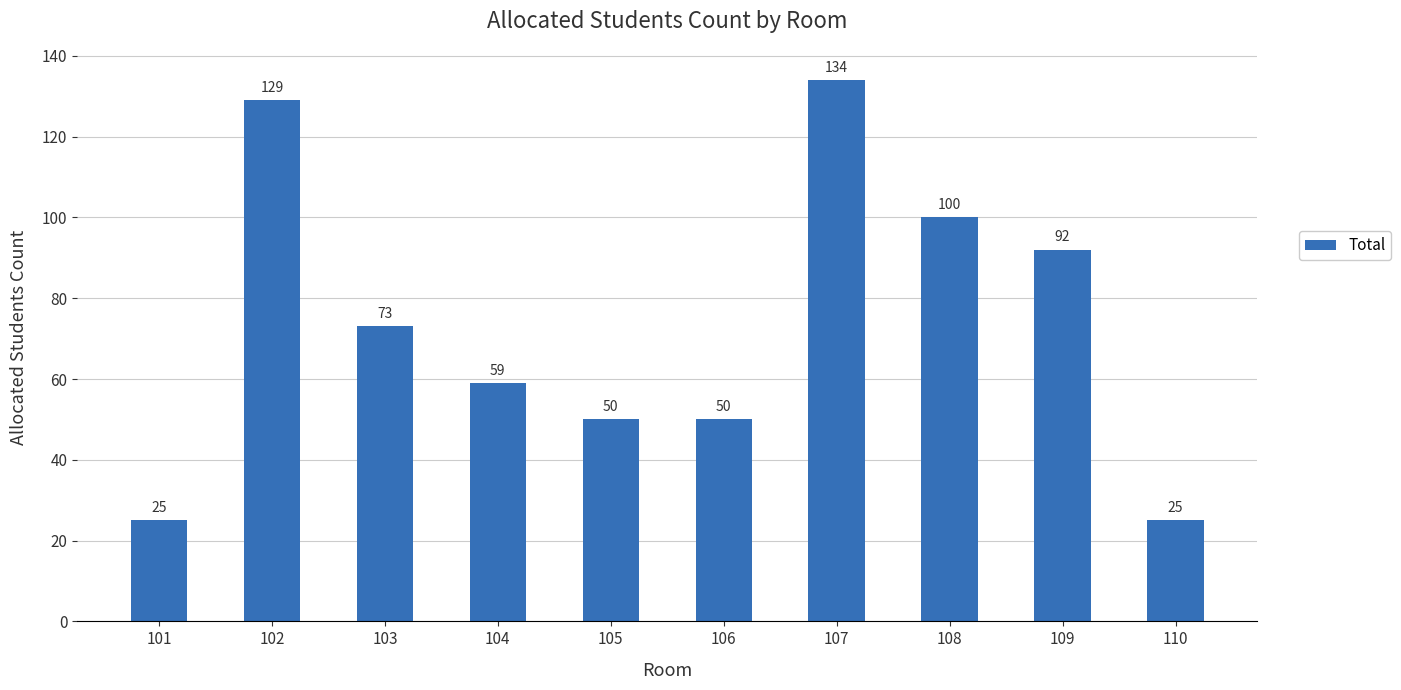

What is the ratio of the value at 104 to the value at 105?

1.2